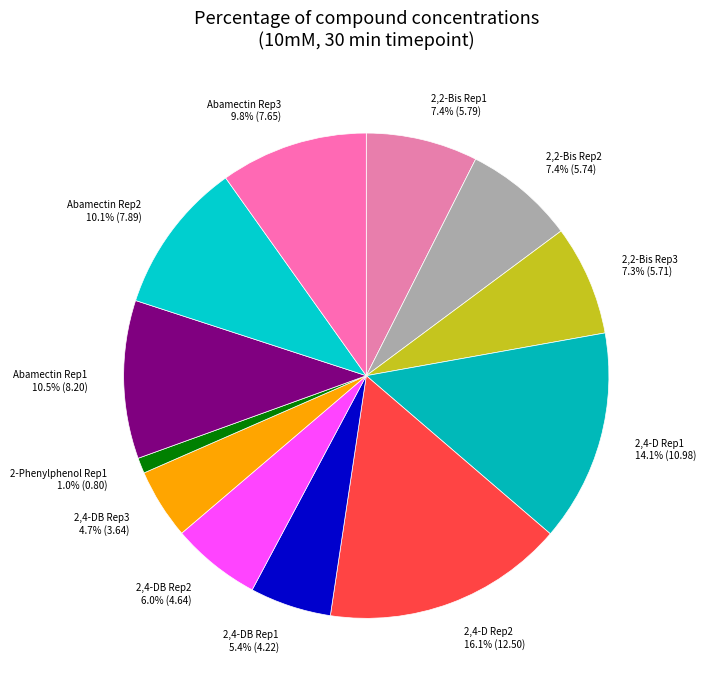

What is the ratio of the value at 2,4-DB Rep1 5.4% (4.22) to the value at 2,2-Bis Rep3 7.3% (5.71)?

0.7